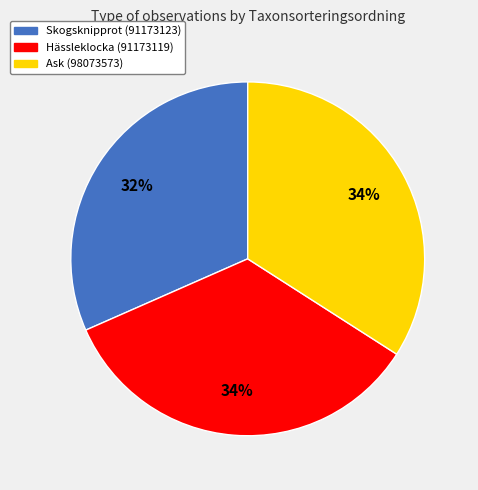

How many segments does this pie chart have?

3